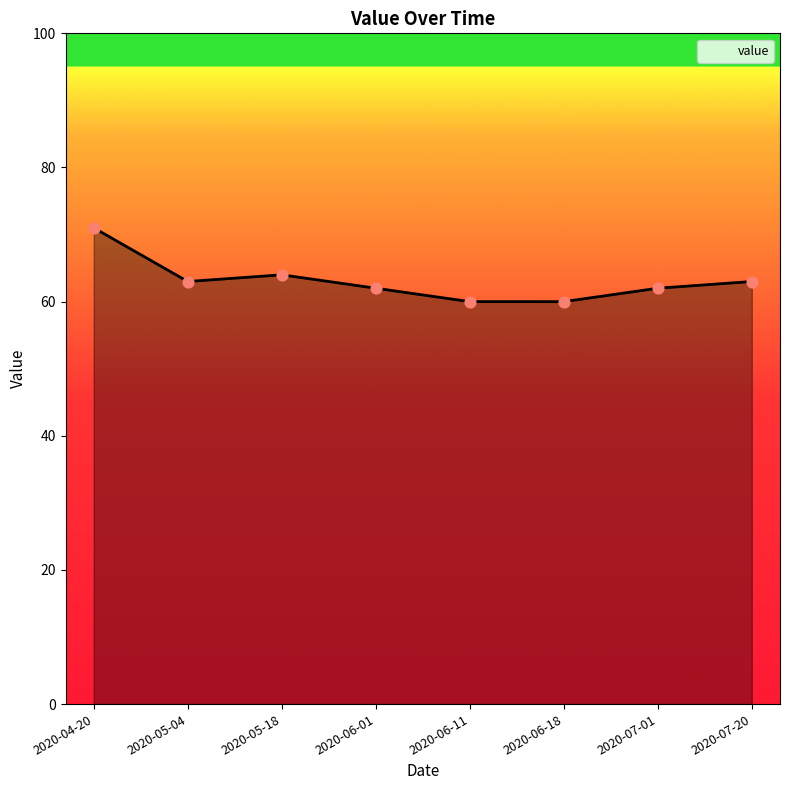

Which has a higher value, 2020-07-01 or 2020-05-04?

2020-05-04